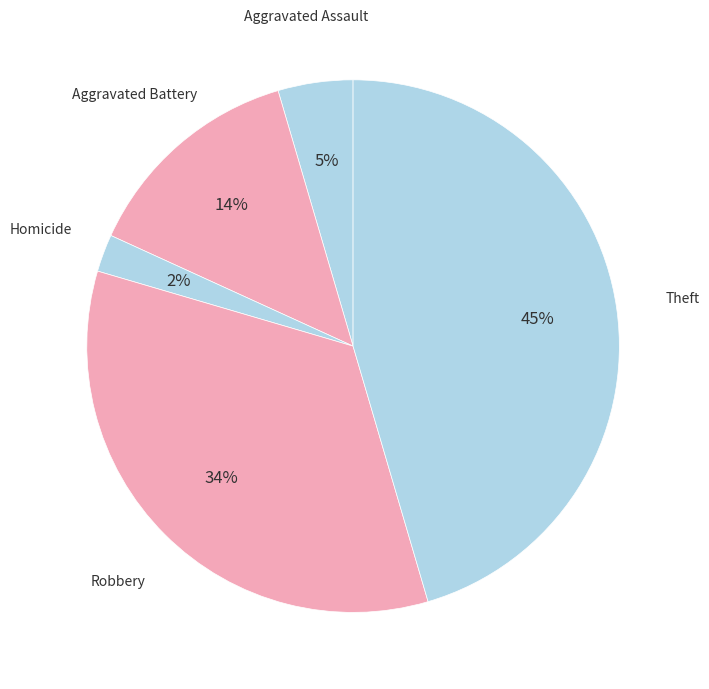

To the nearest percent, what is the average slice percentage?

20%